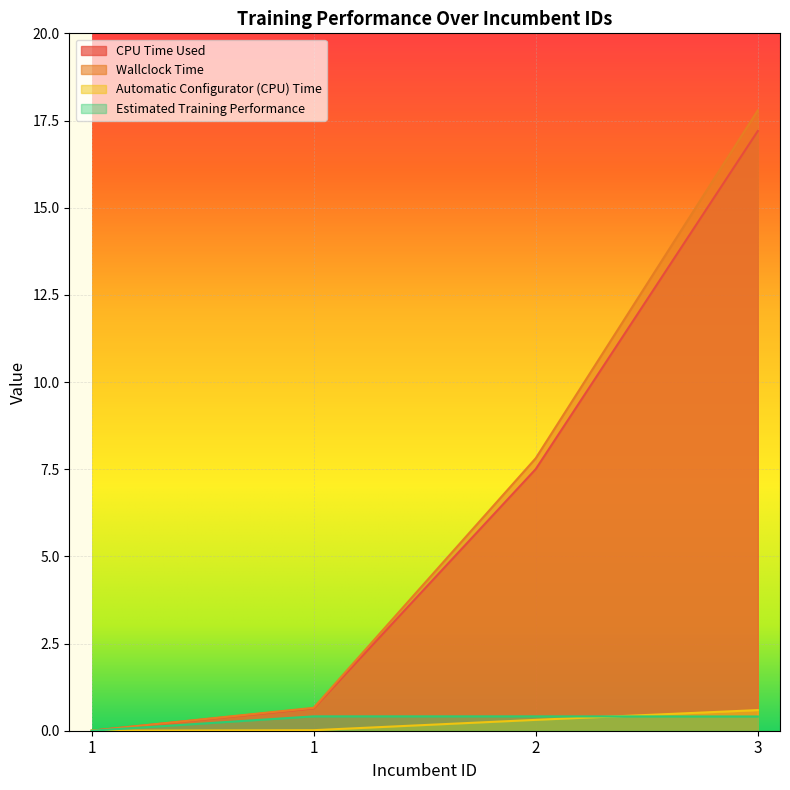

Rank the series at 1 from lowest to highest value.

CPU Time Used, Estimated Training Performance, Wallclock Time, Automatic Configurator (CPU) Time